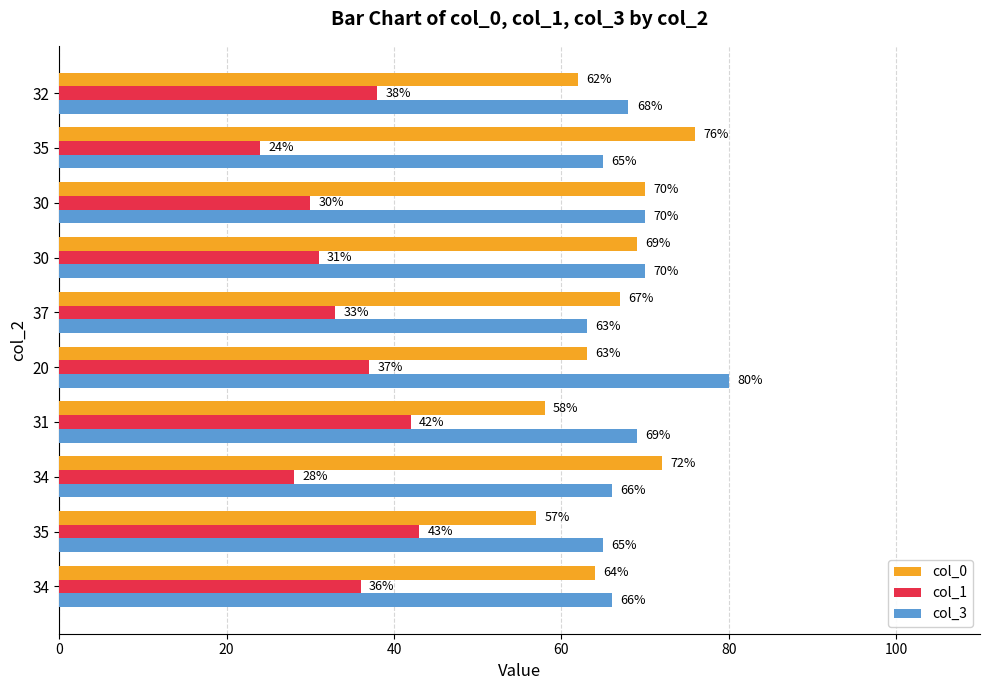

Count the number of data series in this chart.

3